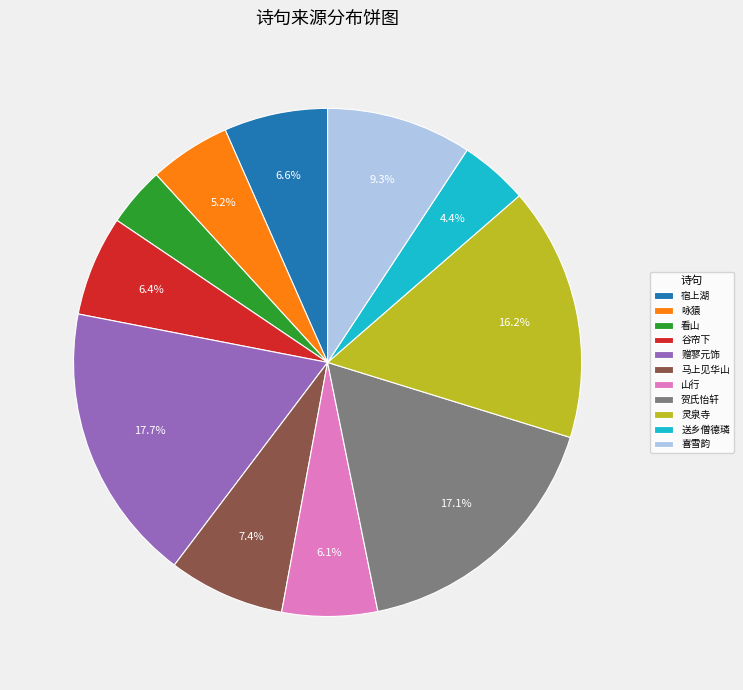

Do 灵泉寺 and 赠寥元饰 together represent more than half of the pie?

No